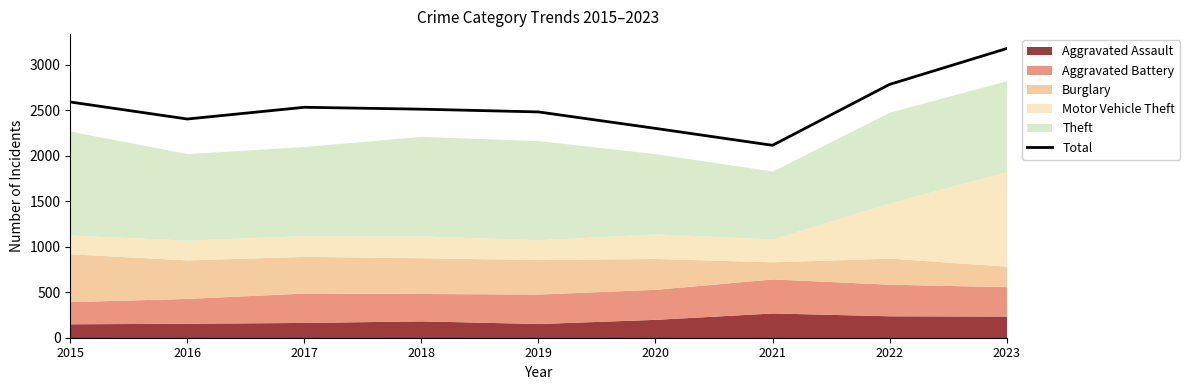

Reading left to right, extract all data points from this chart.

2015=2590	2016=2403	2017=2532	2018=2511	2019=2481	2020=2300	2021=2114	2022=2783	2023=3177